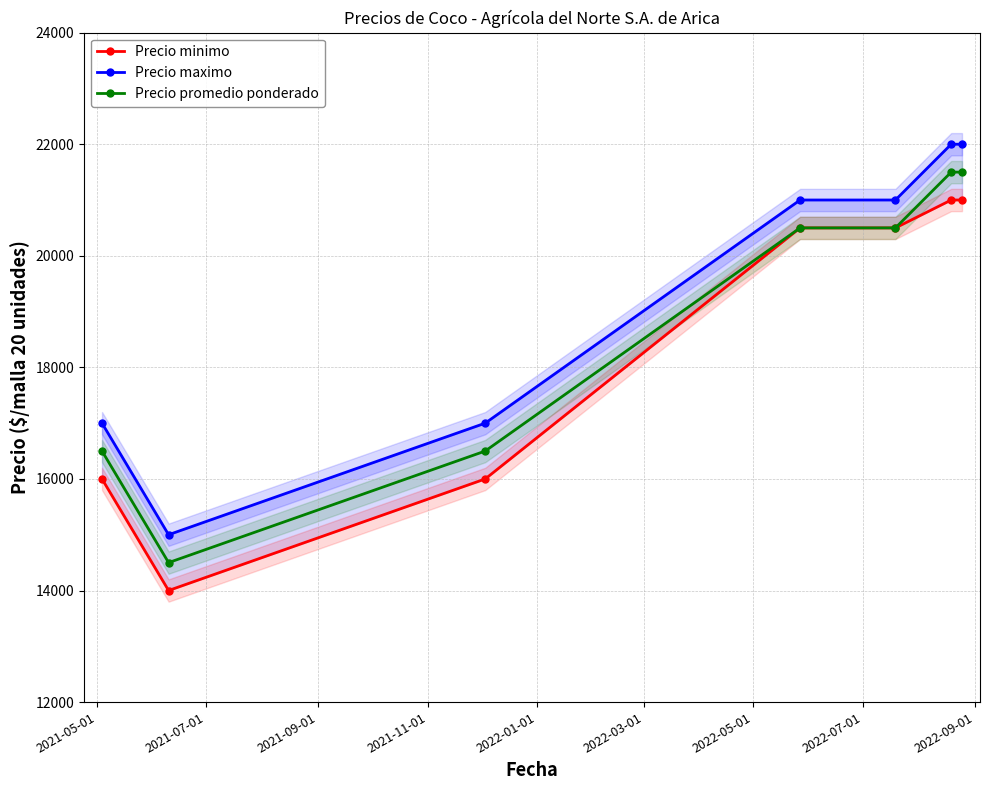

Which series has the largest total across all categories?

Precio maximo